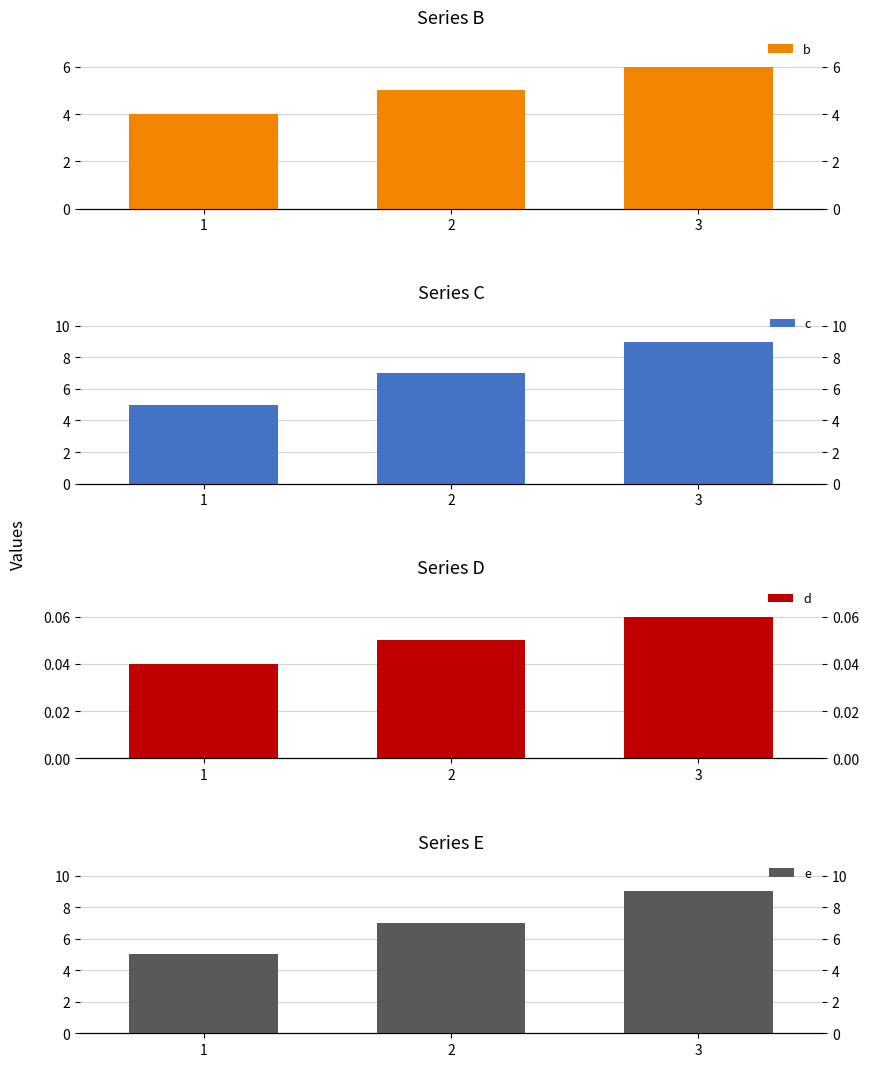

How many values in the c series exceed 7?

1